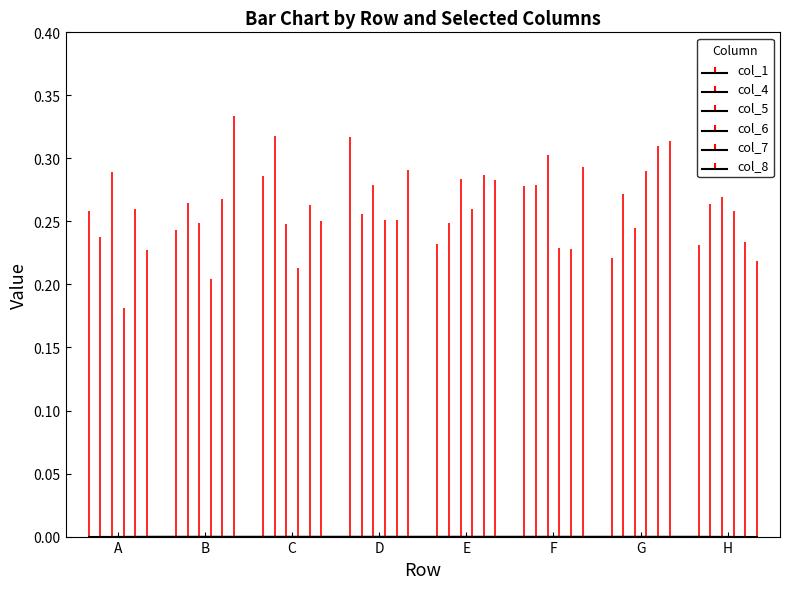

At A, list the series in order from largest to smallest.

col_5, col_7, col_1, col_4, col_8, col_6